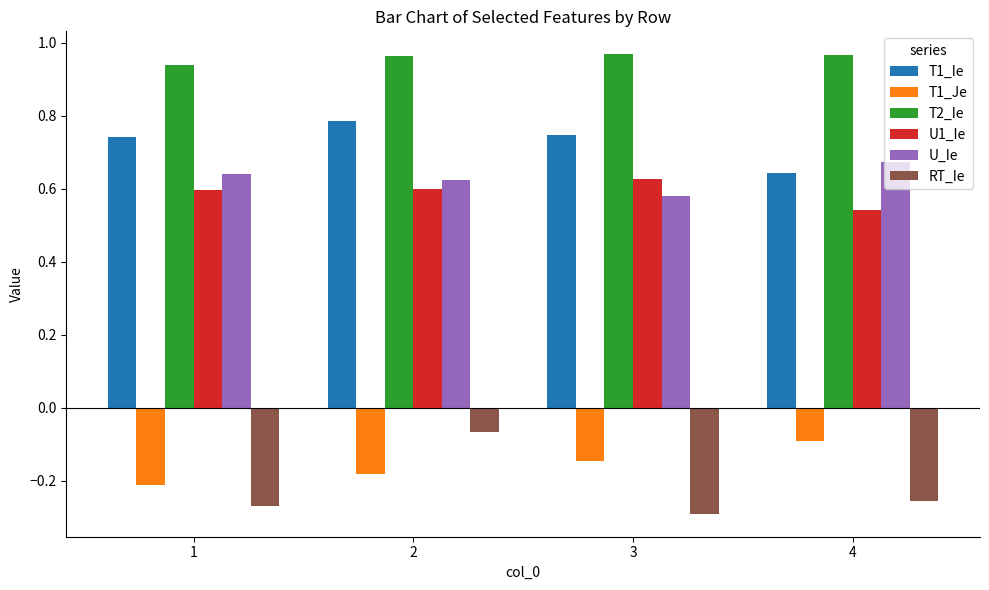

Count the number of categories in the chart.

4